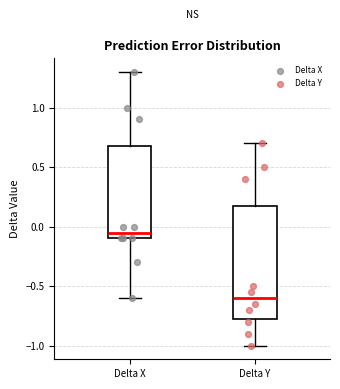

Reading left to right, transcribe this box plot: for each box, give where its median line is, the range the box spans, and where its two whiskers end, as read against the y-axis. The values are not printed on the chart, so give them approximately, as read against the axis.

Delta X: median -0.05, box -0.10 to 0.70, whiskers -0.60 to 1.30
Delta Y: median -0.60, box -0.75 to 0.20, whiskers -1.00 to 0.70